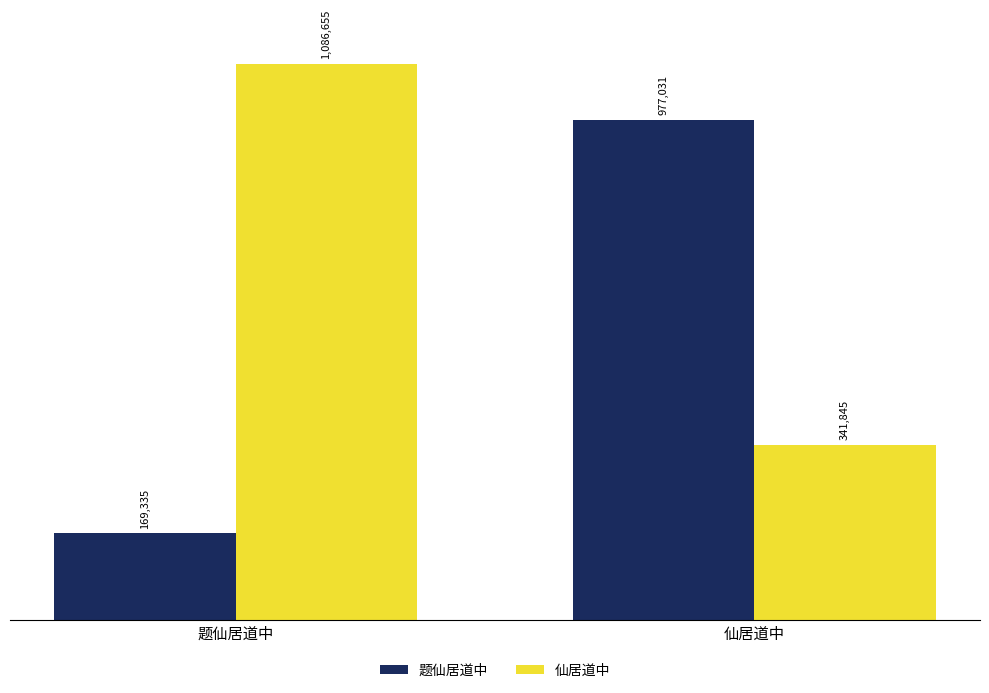

What is the maximum value for 题仙居道中?

977031